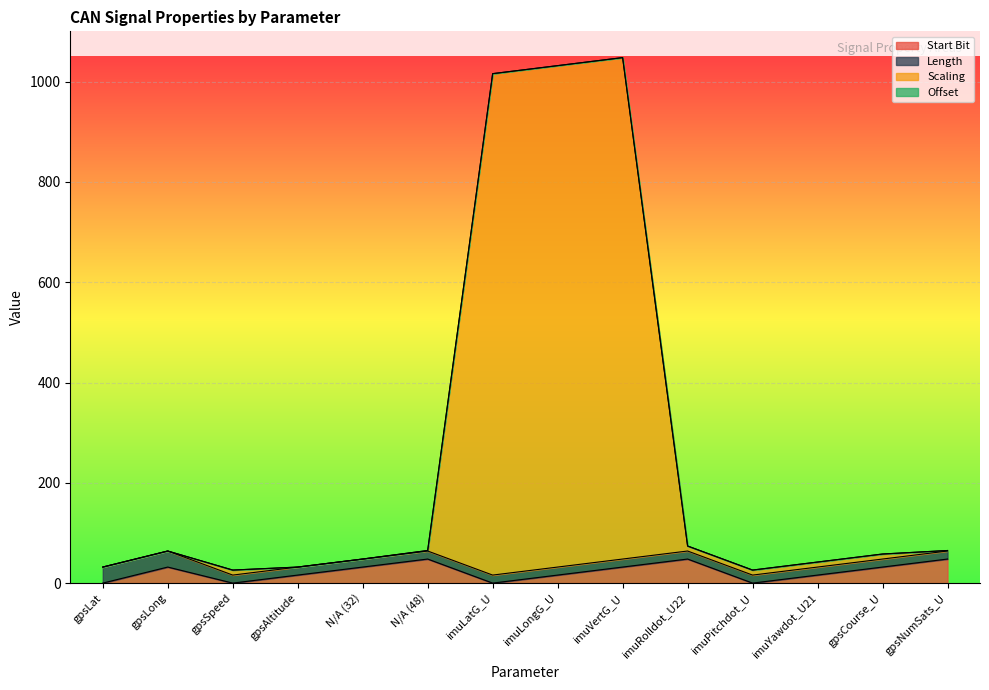

Which category has the lowest value in the Start Bit series?

gpsLat